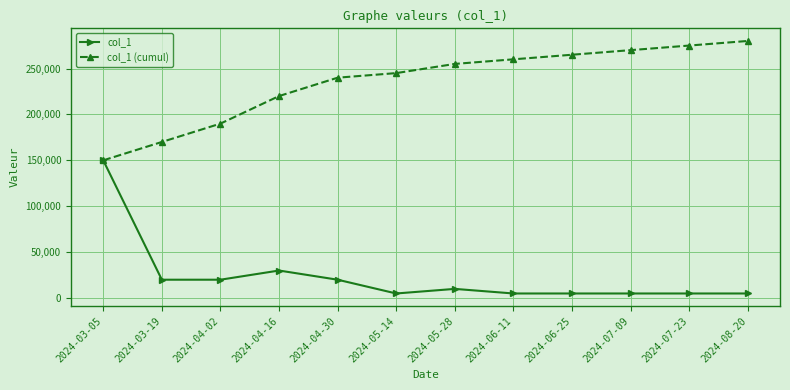

How many lines are shown in the chart?

2